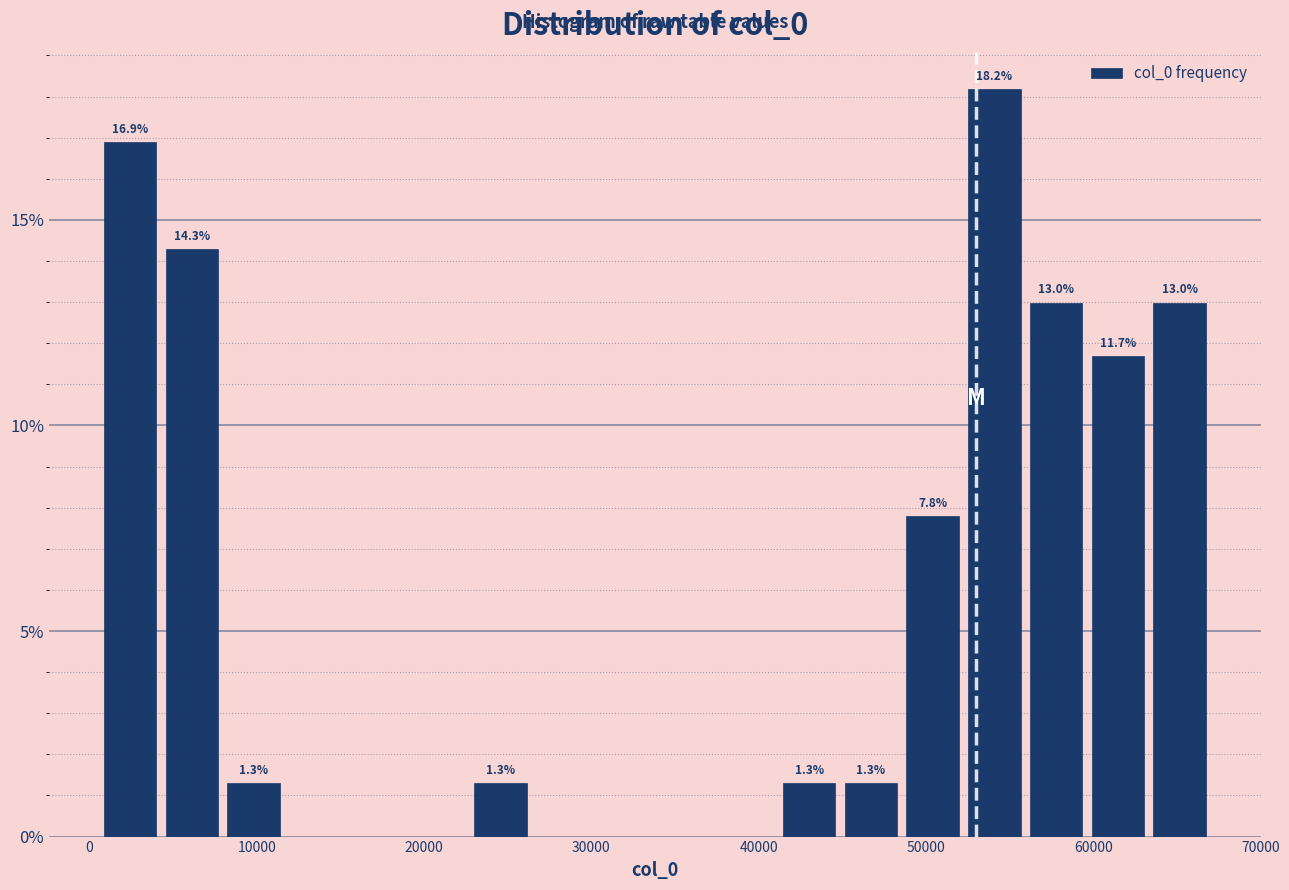

Around what value on the x-axis is the tallest bar? Give the approximate position of its centre, as read against the axis.

54000